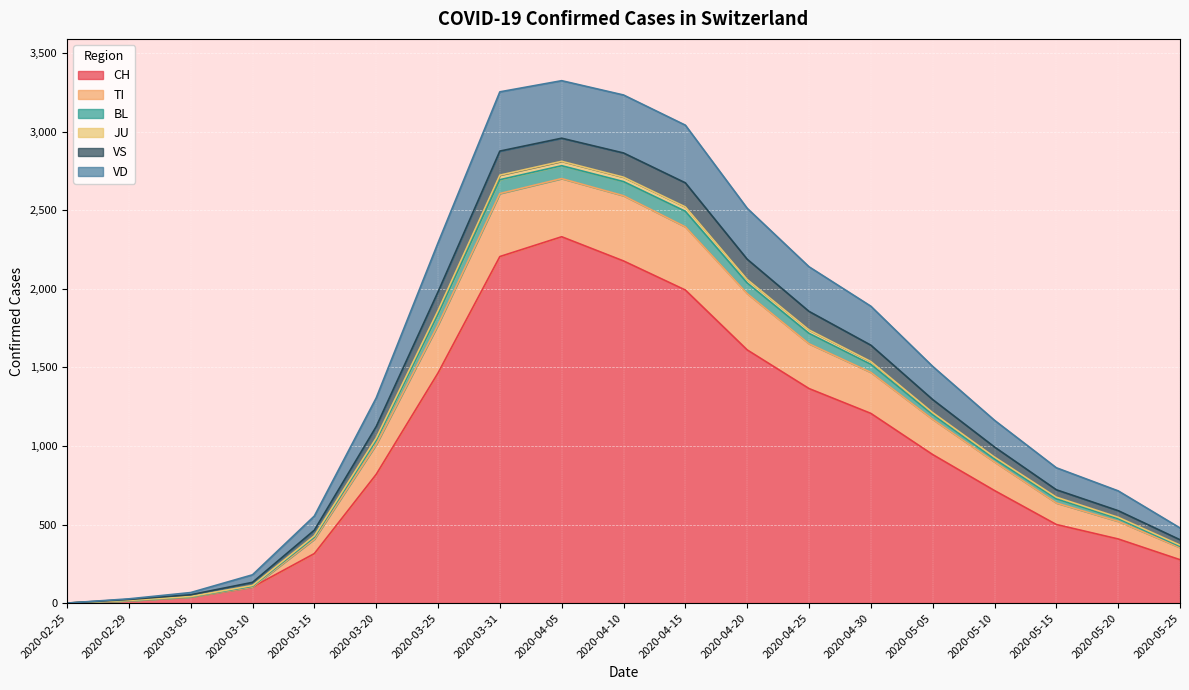

How many lines are shown in the chart?

6